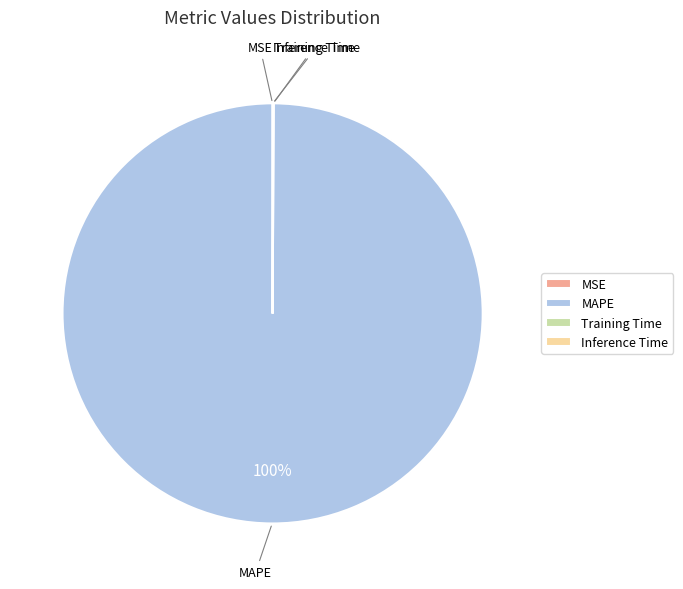

What percentage is the MAPE slice, to the nearest percent?

100%